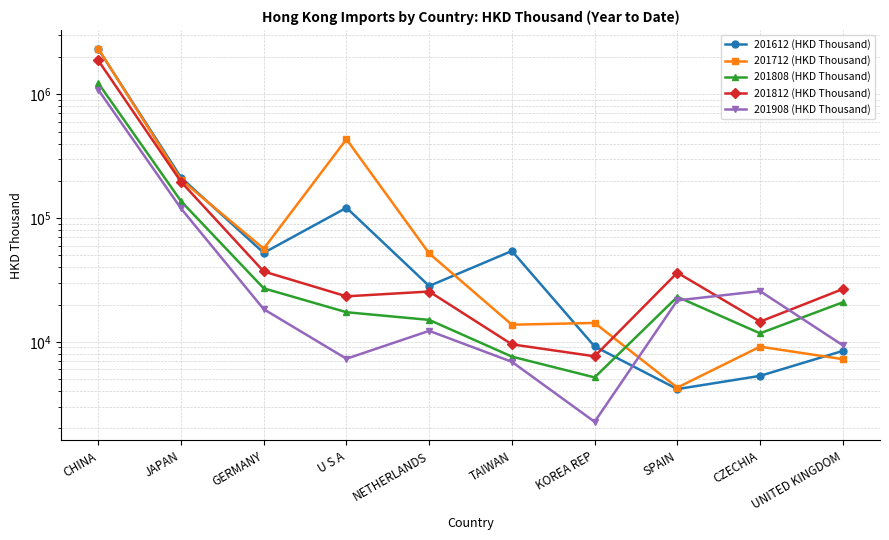

What is the total value across all series at U S A?

603025.5